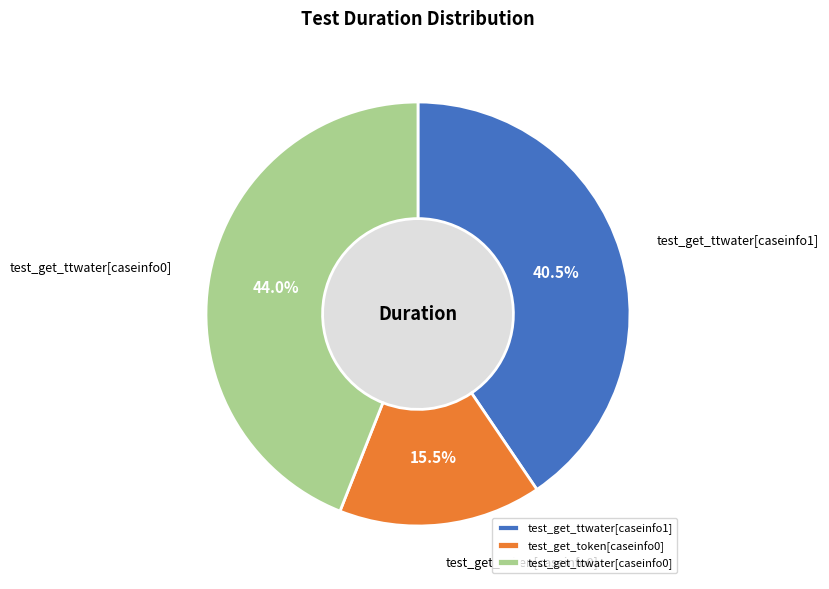

What portion of the pie excludes test_get_ttwater[caseinfo0]?

56.0%